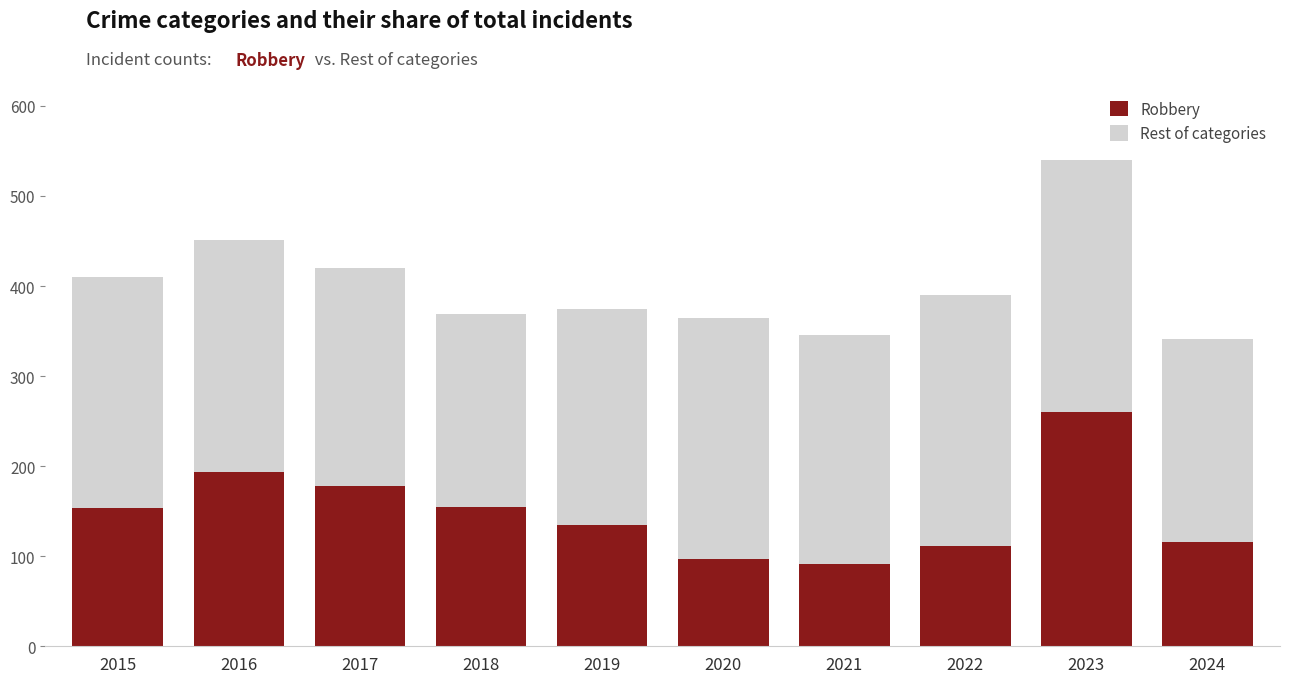

What is the value of the Robbery bar at the 2nd from the left?

194